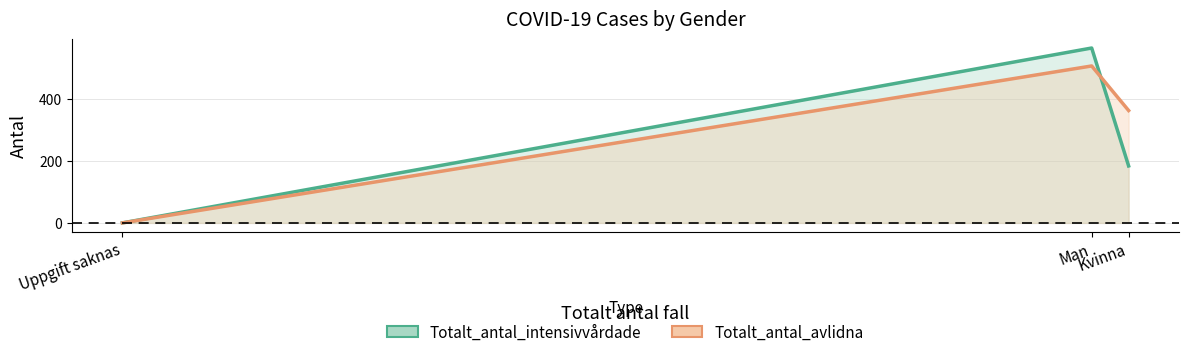

What is the label of the 3rd point from the left?

Kvinna